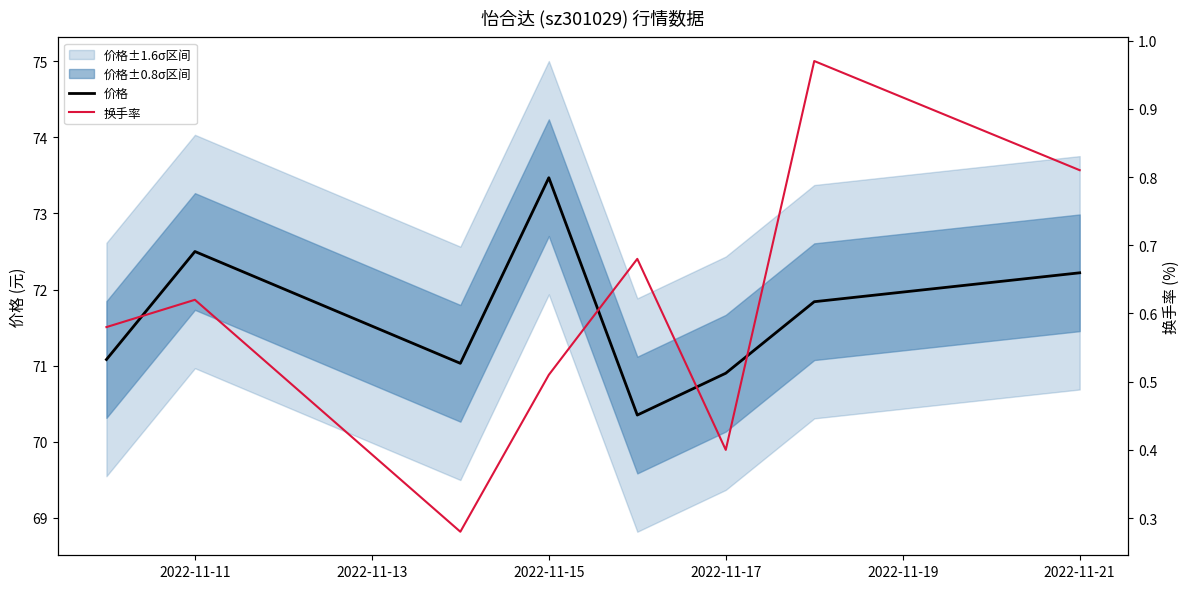

Which category has the highest value in the 价格 series?

2022-11-15